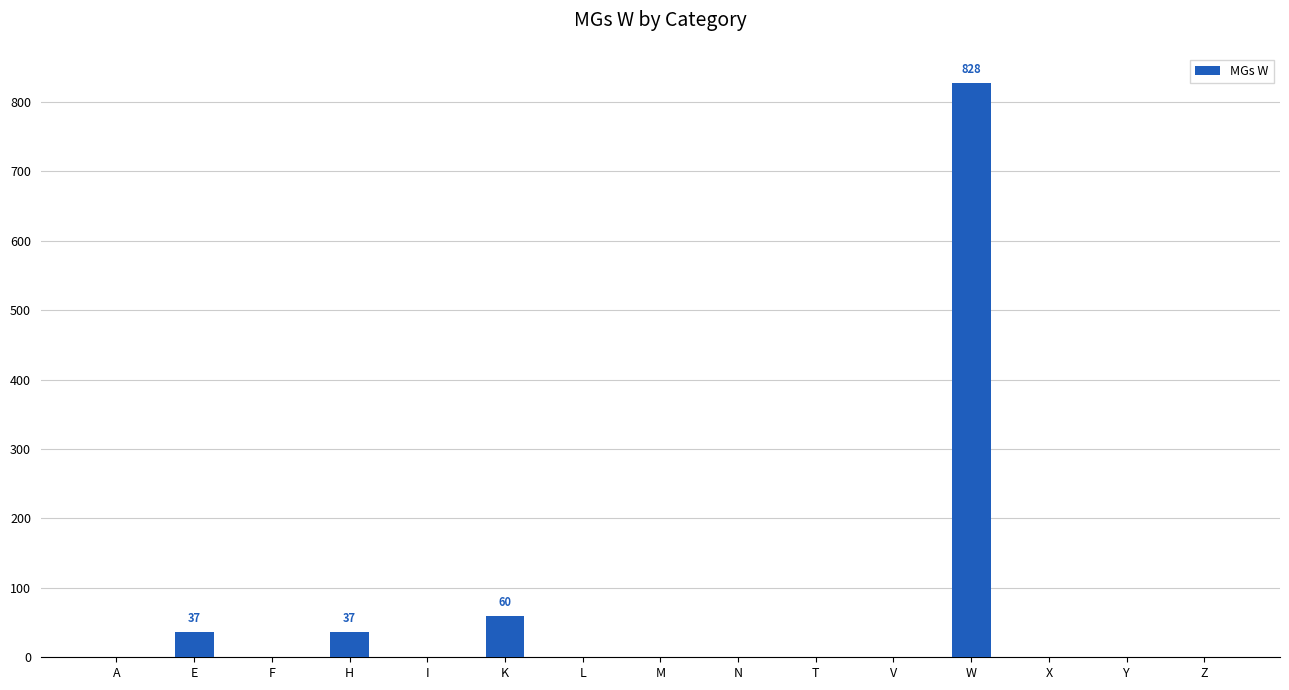

Between H and M, which is larger?

H